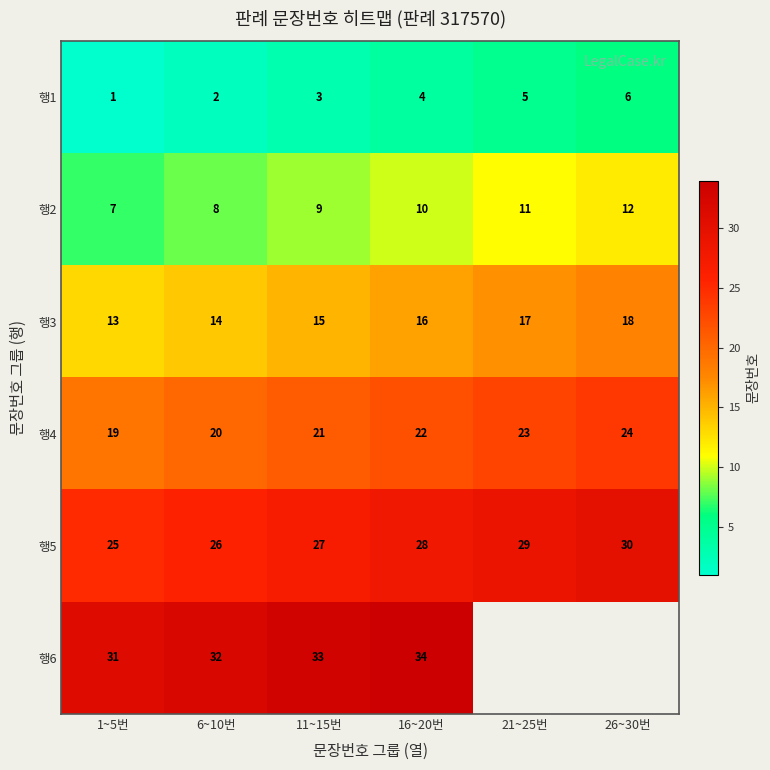

Which has a higher value, 16~20번 or 1~5번?

16~20번